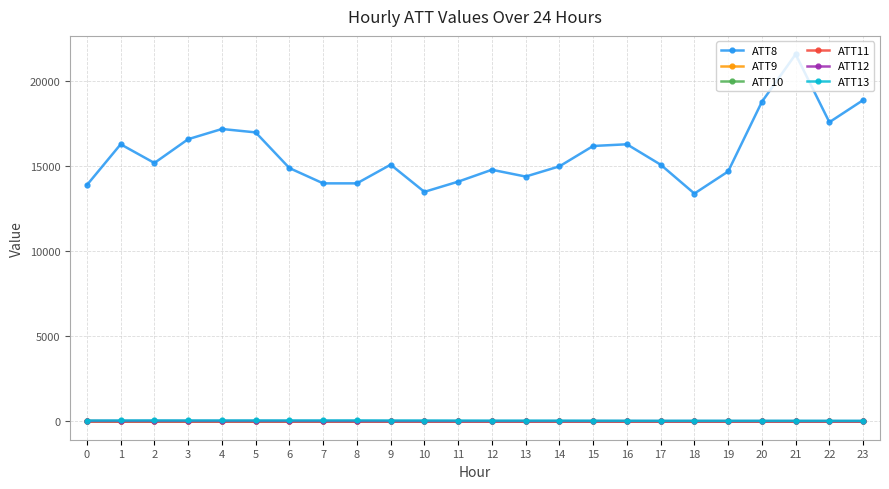

How many lines are shown in the chart?

6